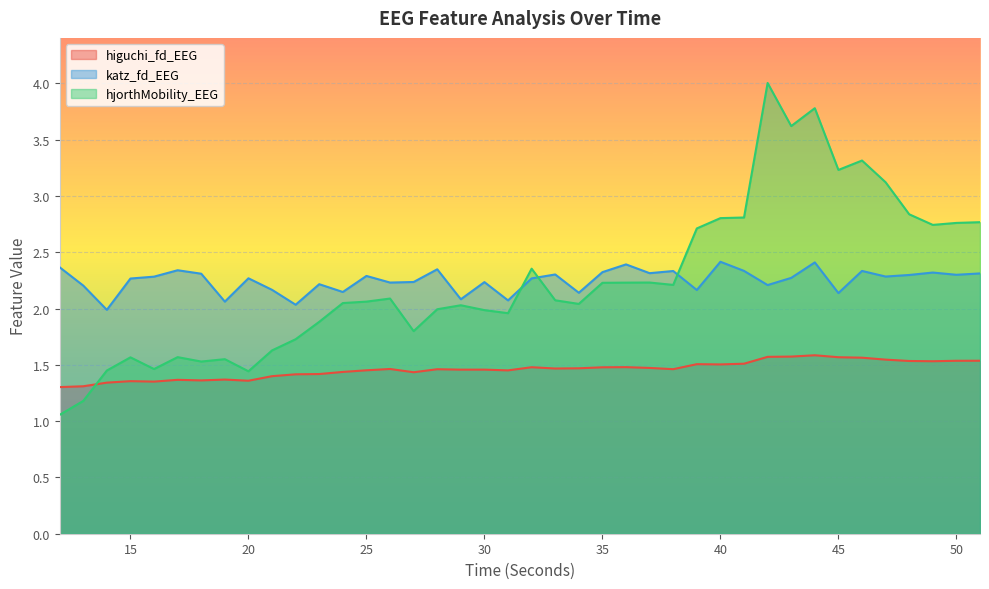

At which category is the sum across all series the highest?

42